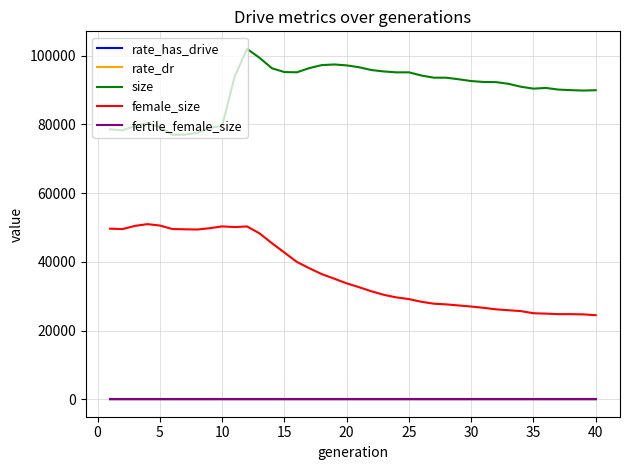

What is the greatest value displayed?

102018.0